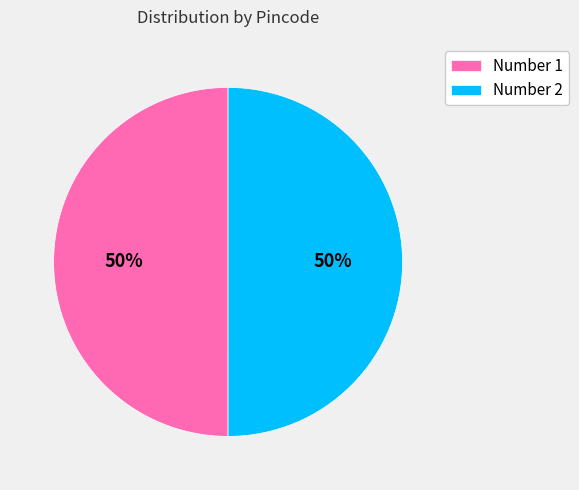

Is it true that Number 2 is 50% of the pie?

True